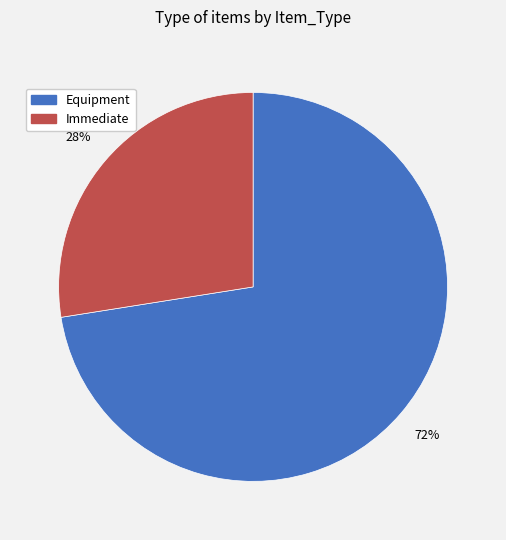

What is the smallest slice in the pie chart?

Immediate